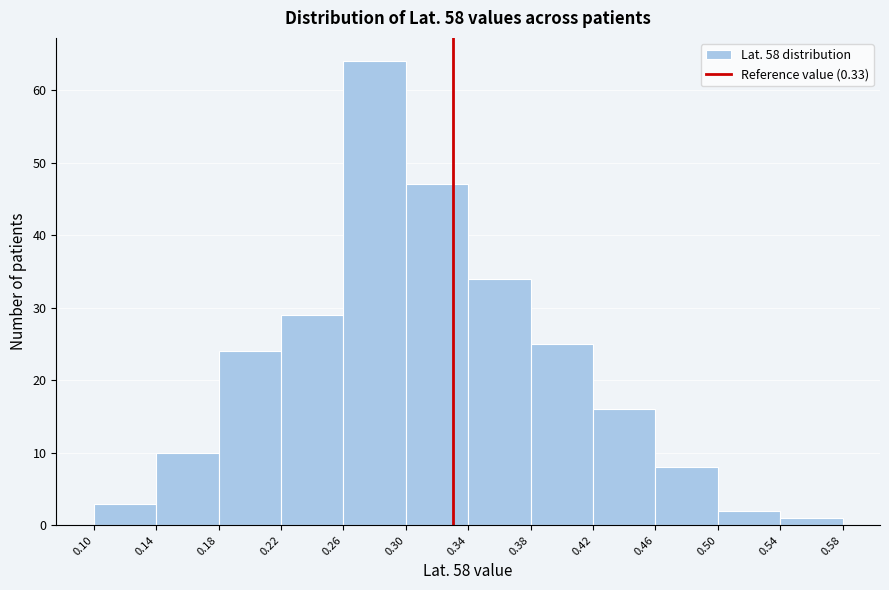

Reading left to right, list every bar in this chart as the range it spans on the x-axis followed by its height. The values are not printed on the chart, so give them approximately, as read against the axis.

0.10 to 0.14: 3
0.14 to 0.18: 10
0.18 to 0.22: 24
0.22 to 0.26: 29
0.26 to 0.30: 64
0.30 to 0.34: 47
0.34 to 0.38: 34
0.38 to 0.42: 25
0.42 to 0.46: 16
0.46 to 0.50: 8
0.50 to 0.54: 2
0.54 to 0.58: 1